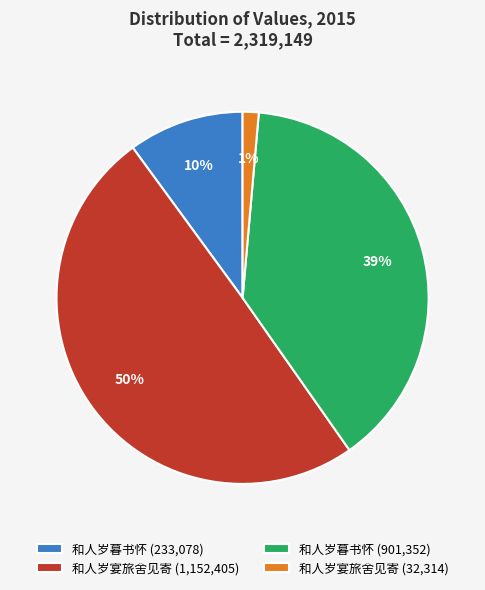

Is the sum of 和人岁宴旅舍见寄 (32,314) and 和人岁暮书怀 (901,352) greater than half?

No